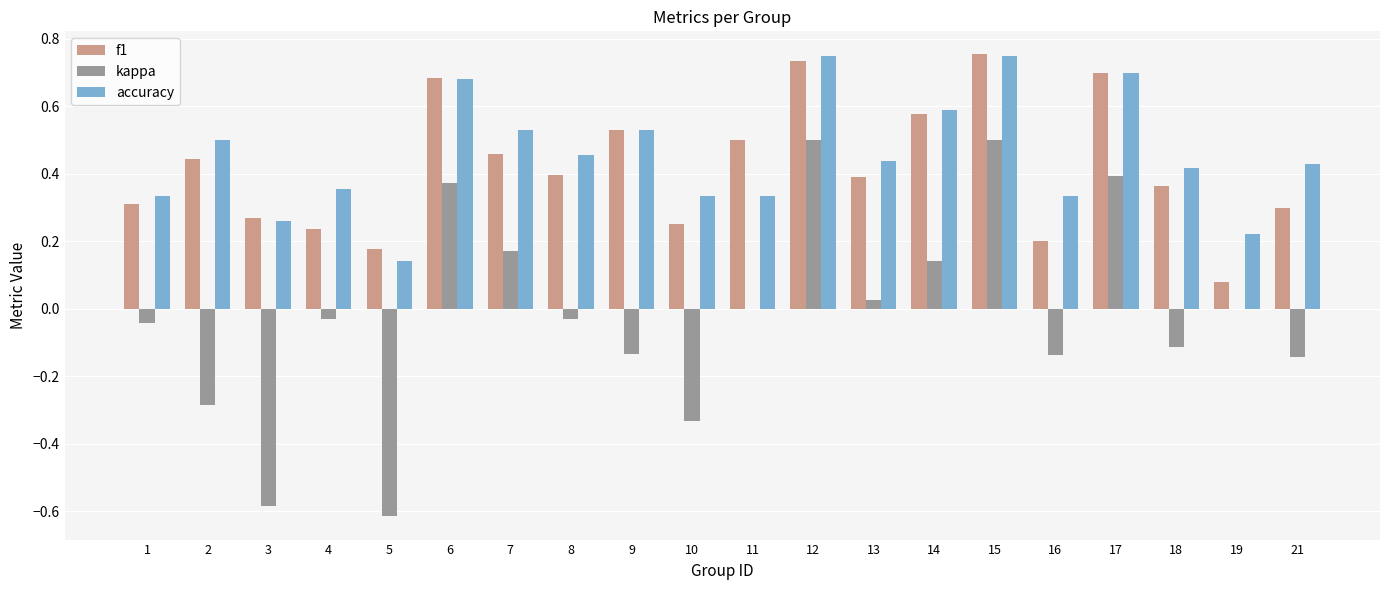

Which series has the largest total across all categories?

accuracy